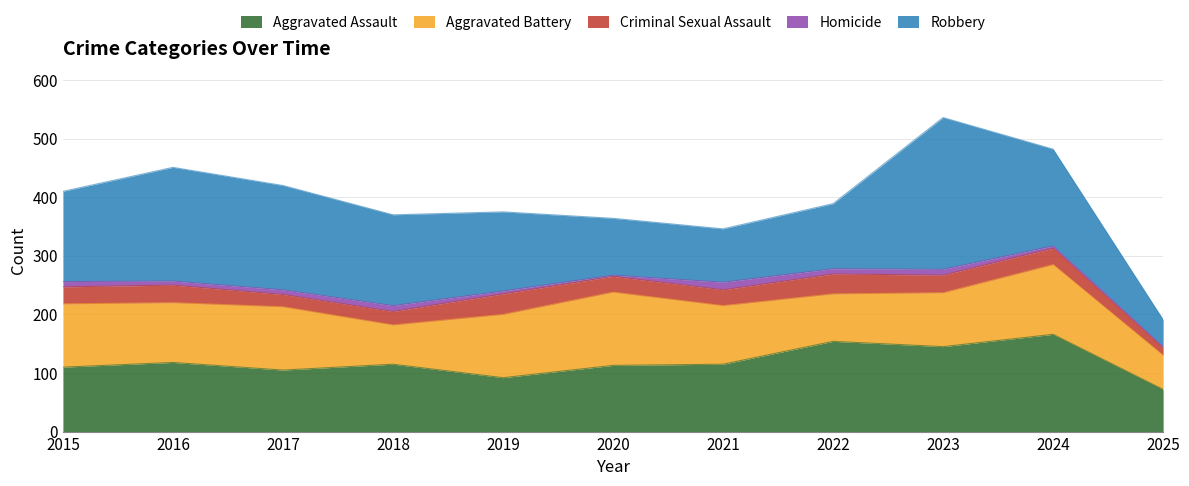

Reading left to right, extract all data points from this chart.

Aggravated Assault: 110	118	105	115	92	113	115	154	145	166	72
Aggravated Battery: 108	102	108	67	108	125	100	81	92	119	58
Criminal Sexual Assault: 29	30	21	23	35	27	27	34	30	28	13
Homicide: 9	7	8	10	5	2	13	9	10	4	2
Robbery: 154	194	178	155	135	97	91	111	259	165	46